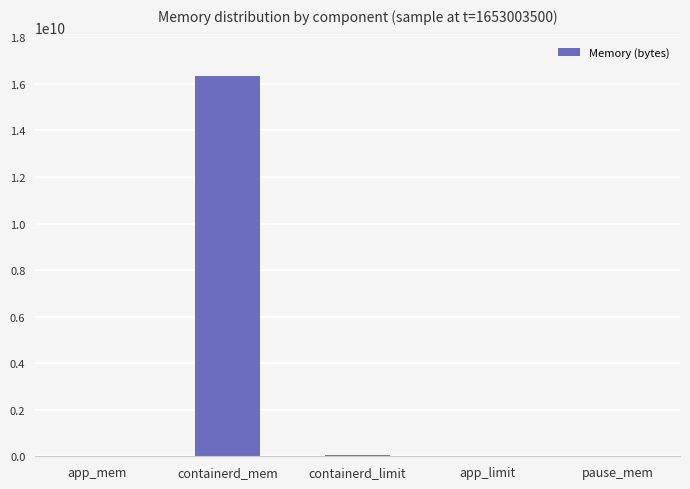

Which label corresponds to the largest value in the chart?

containerd_mem